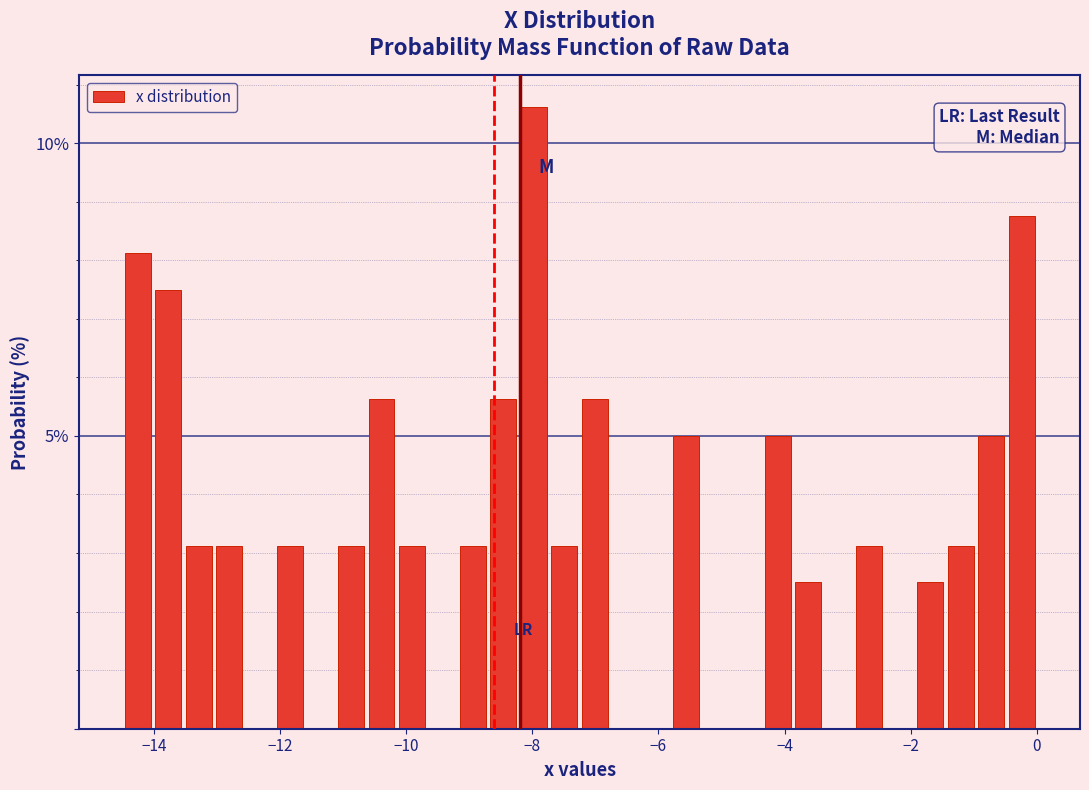

Read against the x-axis, roughly where is the centre of the tallest bar?

-8.0